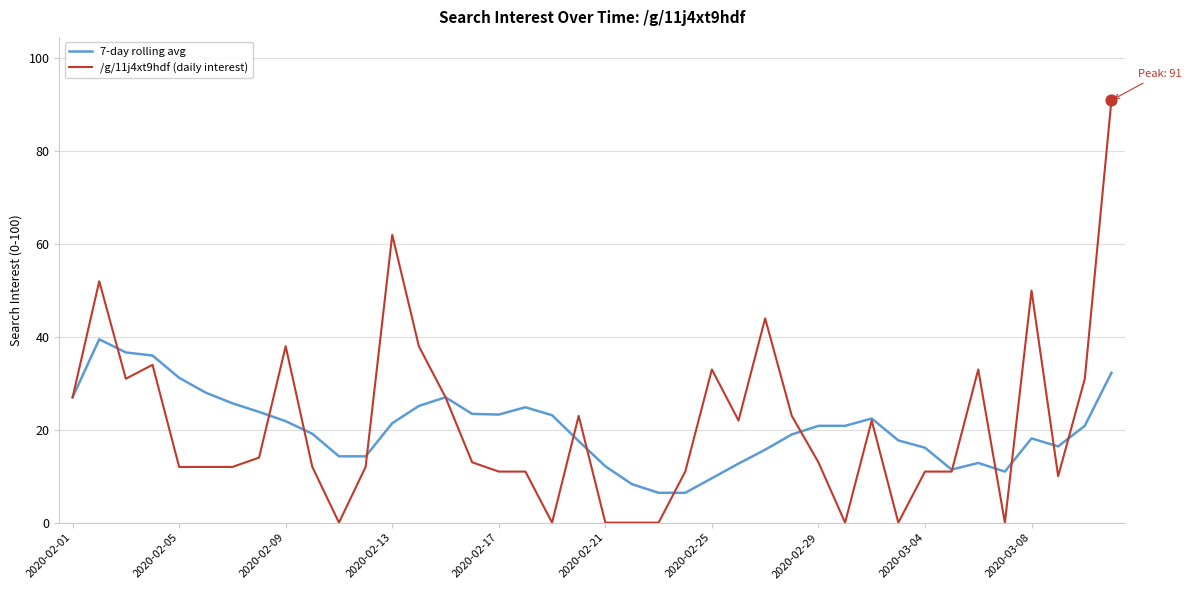

Rank the series by their maximum value, from highest to lowest.

/g/11j4xt9hdf (daily interest), 7-day rolling avg